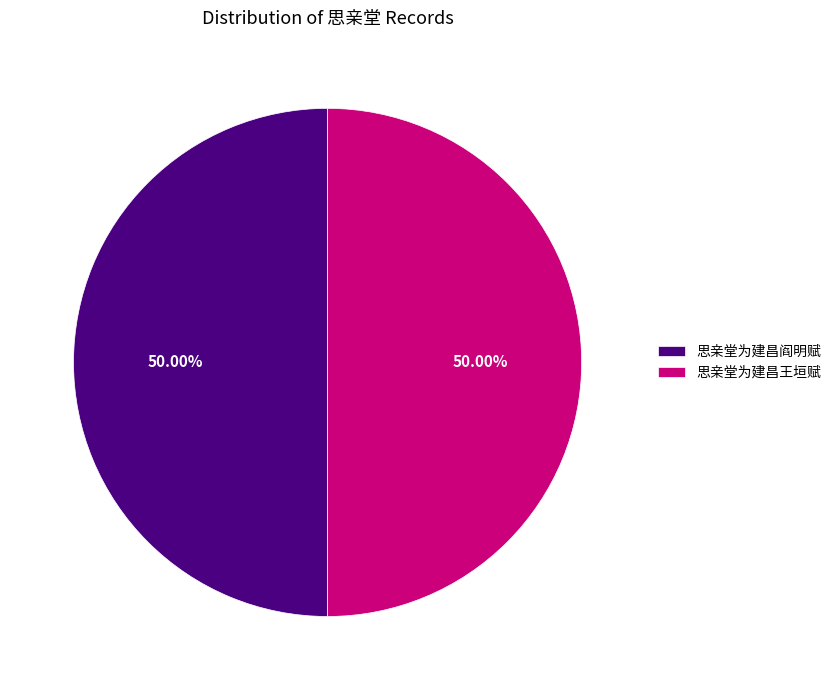

To the nearest percent, what percentage of the pie is 思亲堂为建昌王垣赋?

50%